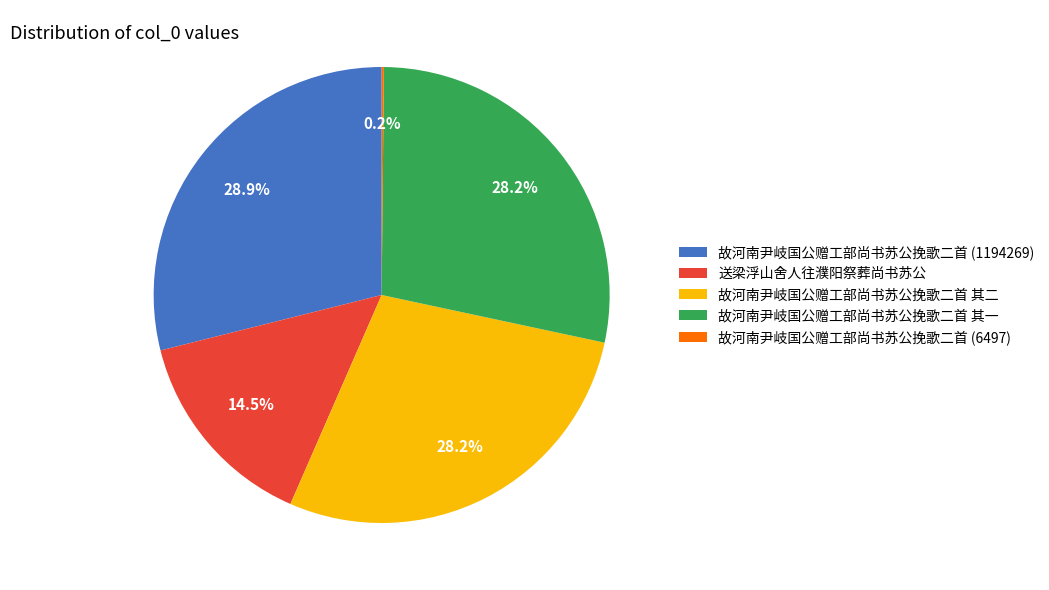

What is the ratio of the value at 故河南尹岐国公赠工部尚书苏公挽歌二首 其二 to the value at 故河南尹岐国公赠工部尚书苏公挽歌二首 其一?

1.0